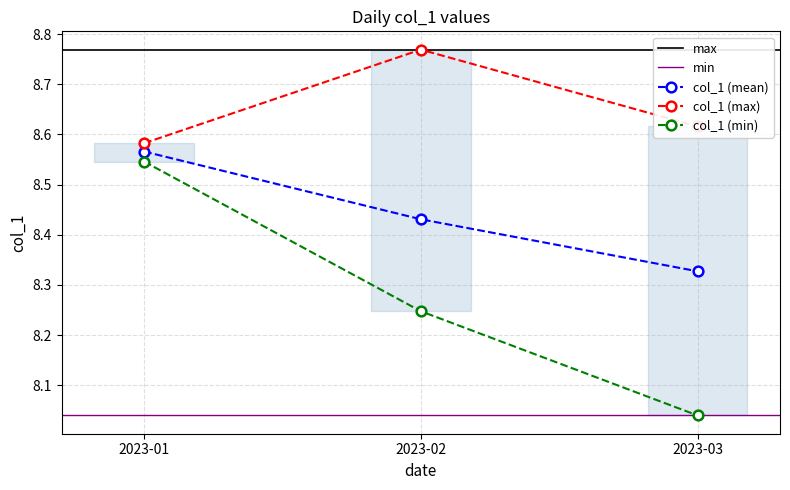

Which category has the lowest value in the col_1 (mean) series?

2023-03